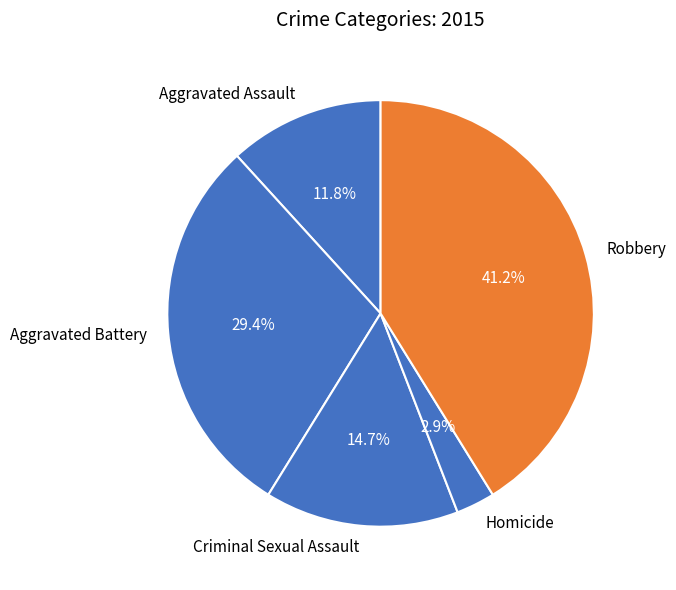

True or false: Criminal Sexual Assault accounts for 15% of the total.

True